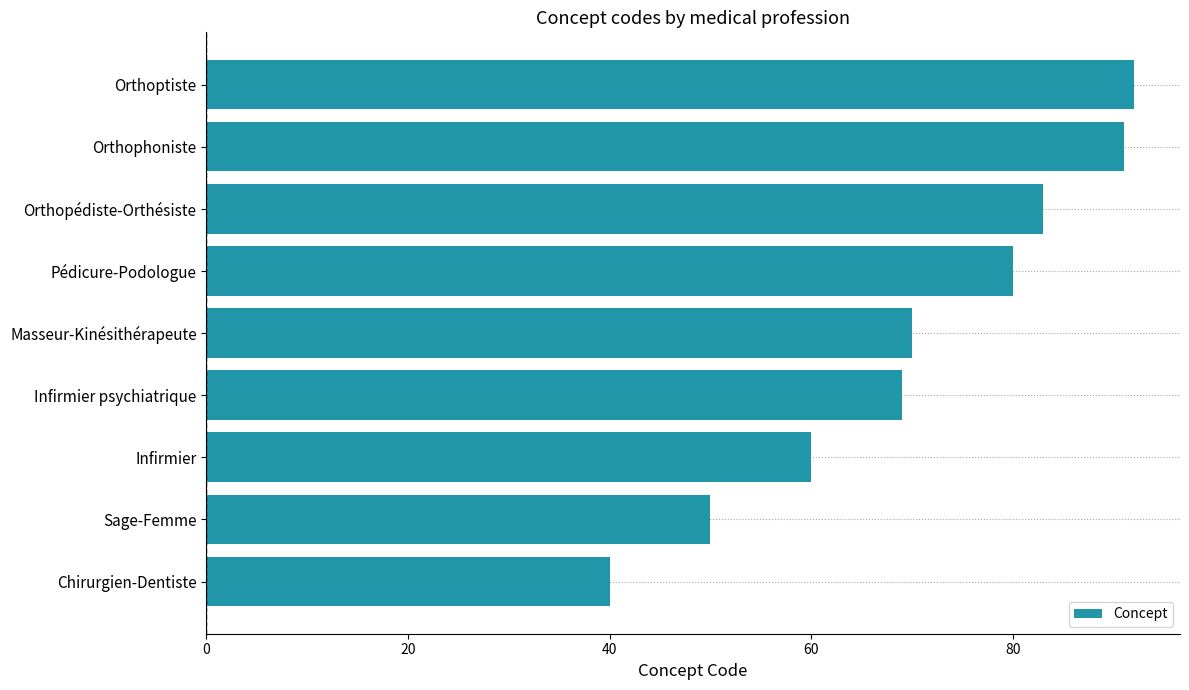

Read the value at Orthopédiste-Orthésiste.

83